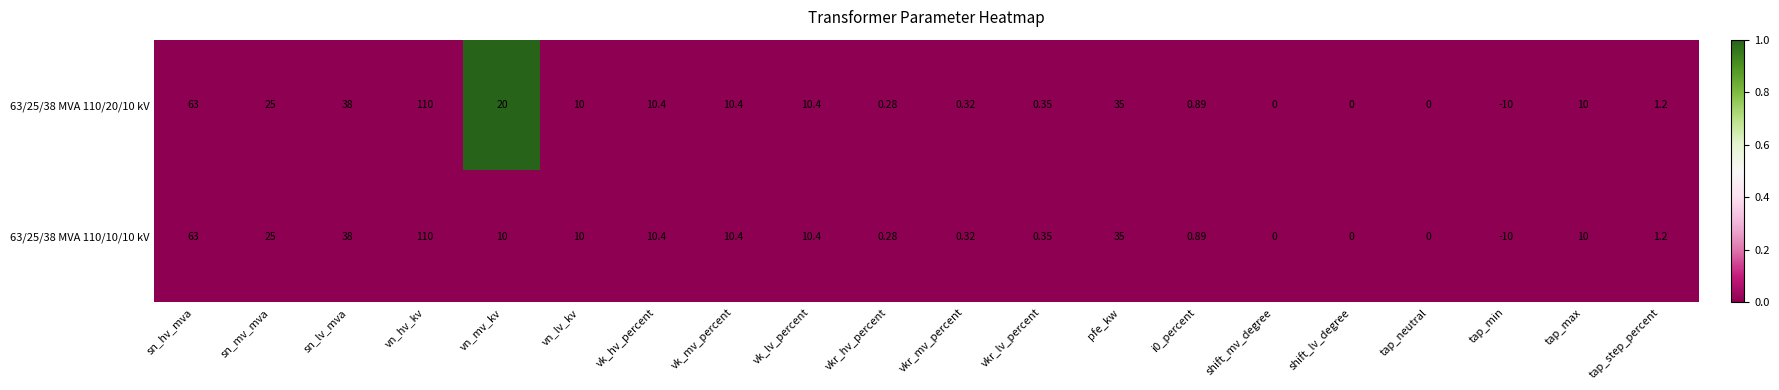

At which label is 63/25/38 MVA 110/20/10 kV closest to 50?

sn_lv_mva